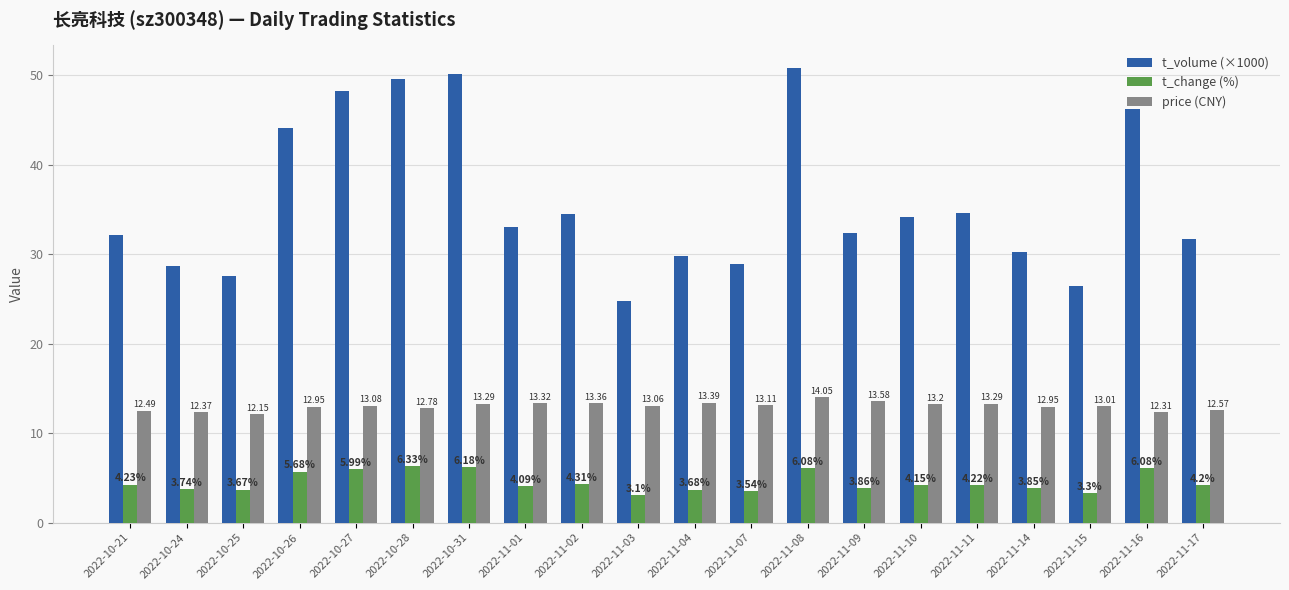

What is the label of the 17th bar from the left?

2022-11-14